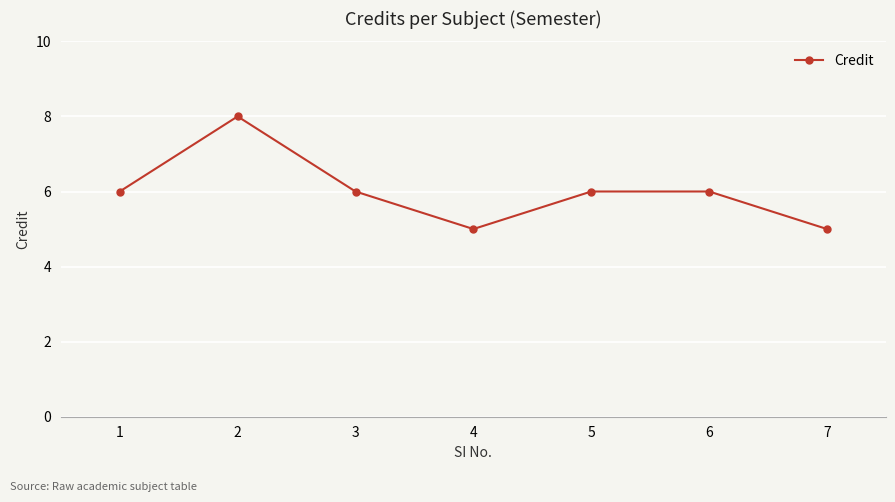

What is the value of the 3rd point from the left?

6